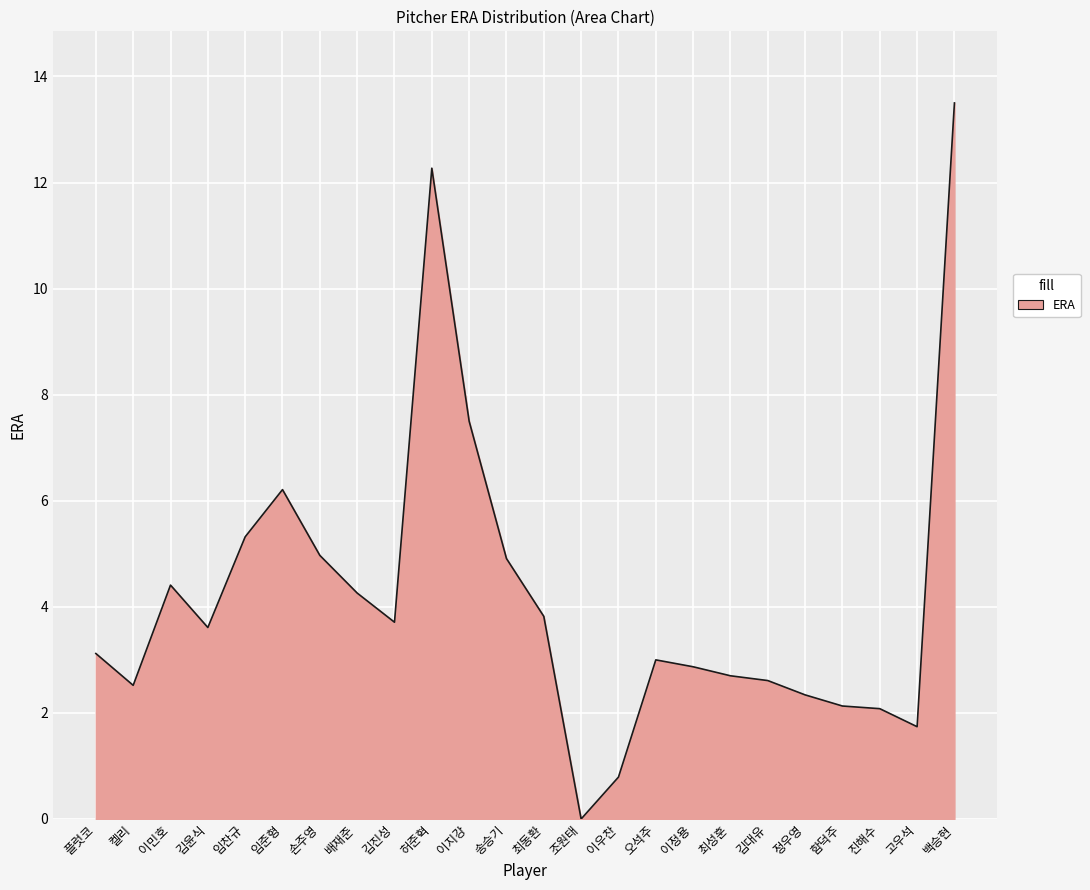

What is the difference between the values at 고우석 and 허준혁?

10.5